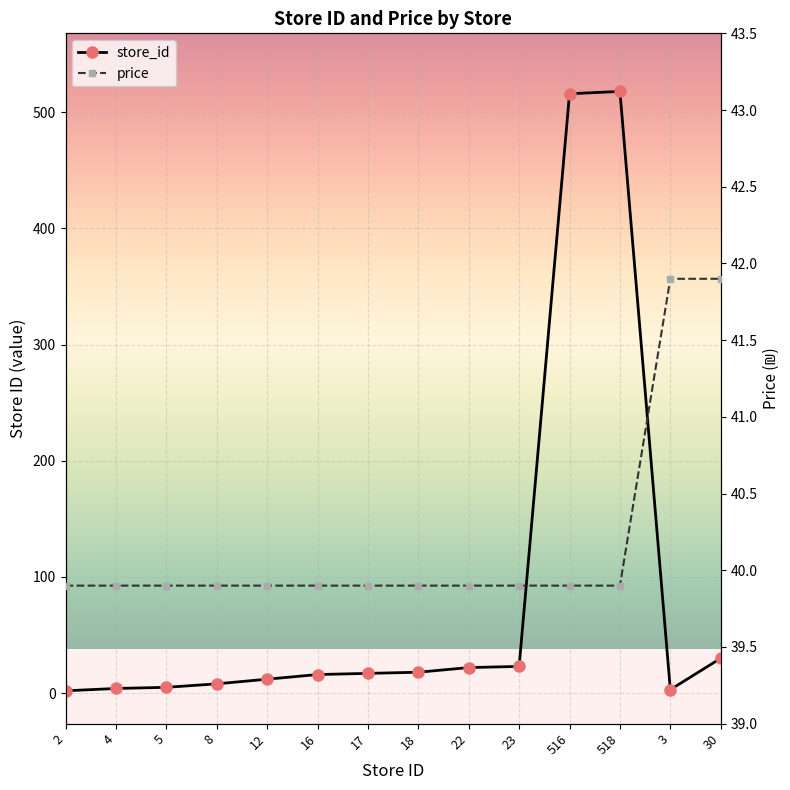

Between which two adjacent categories do price and store_id first intersect?

23 and 516